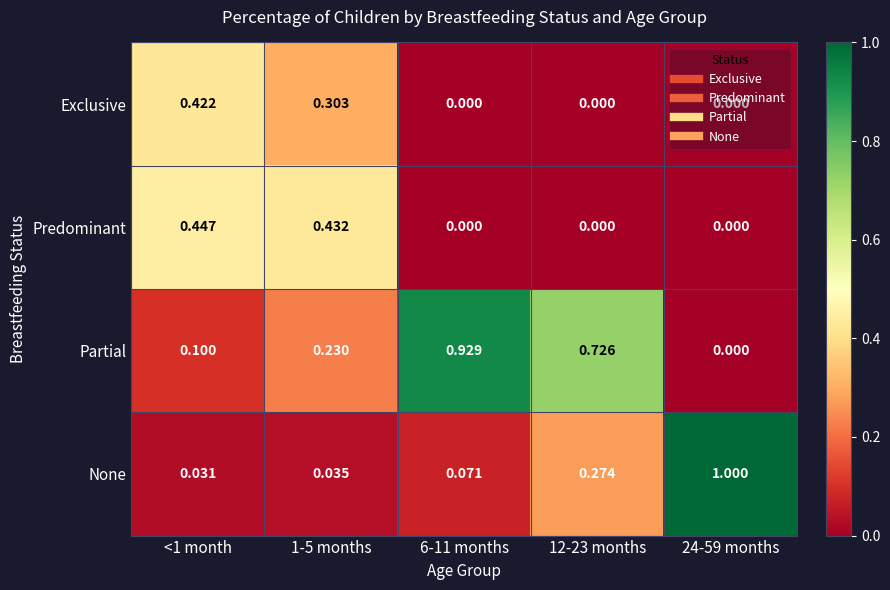

Rank the series by their maximum value, from highest to lowest.

None, Partial, Predominant, Exclusive